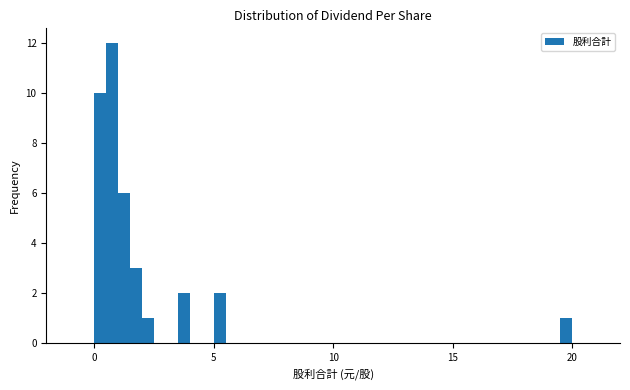

Read against the x-axis, roughly where is the centre of the tallest bar?

1.0